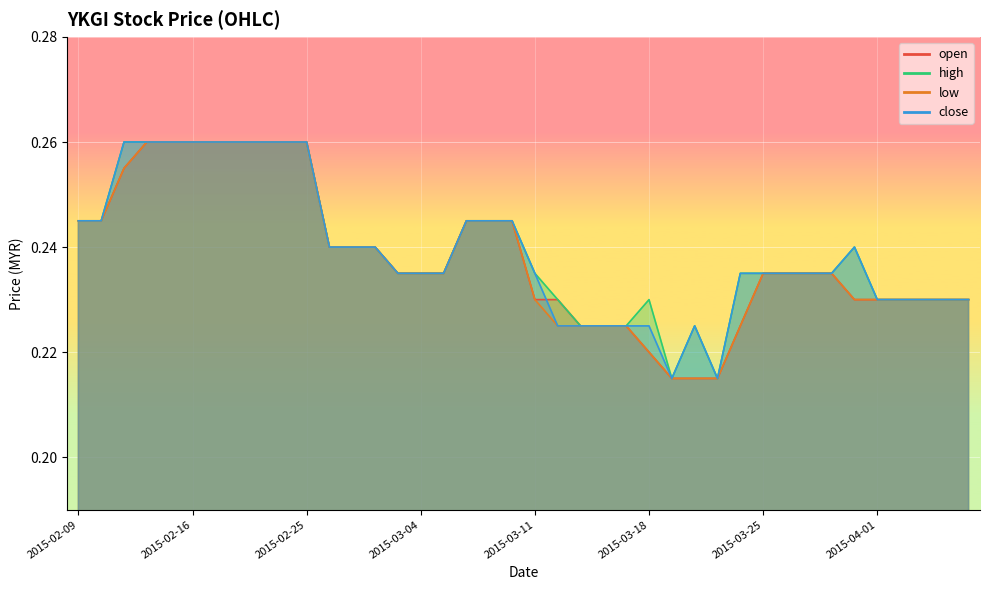

Which category has the highest value across all series?

2015-02-12